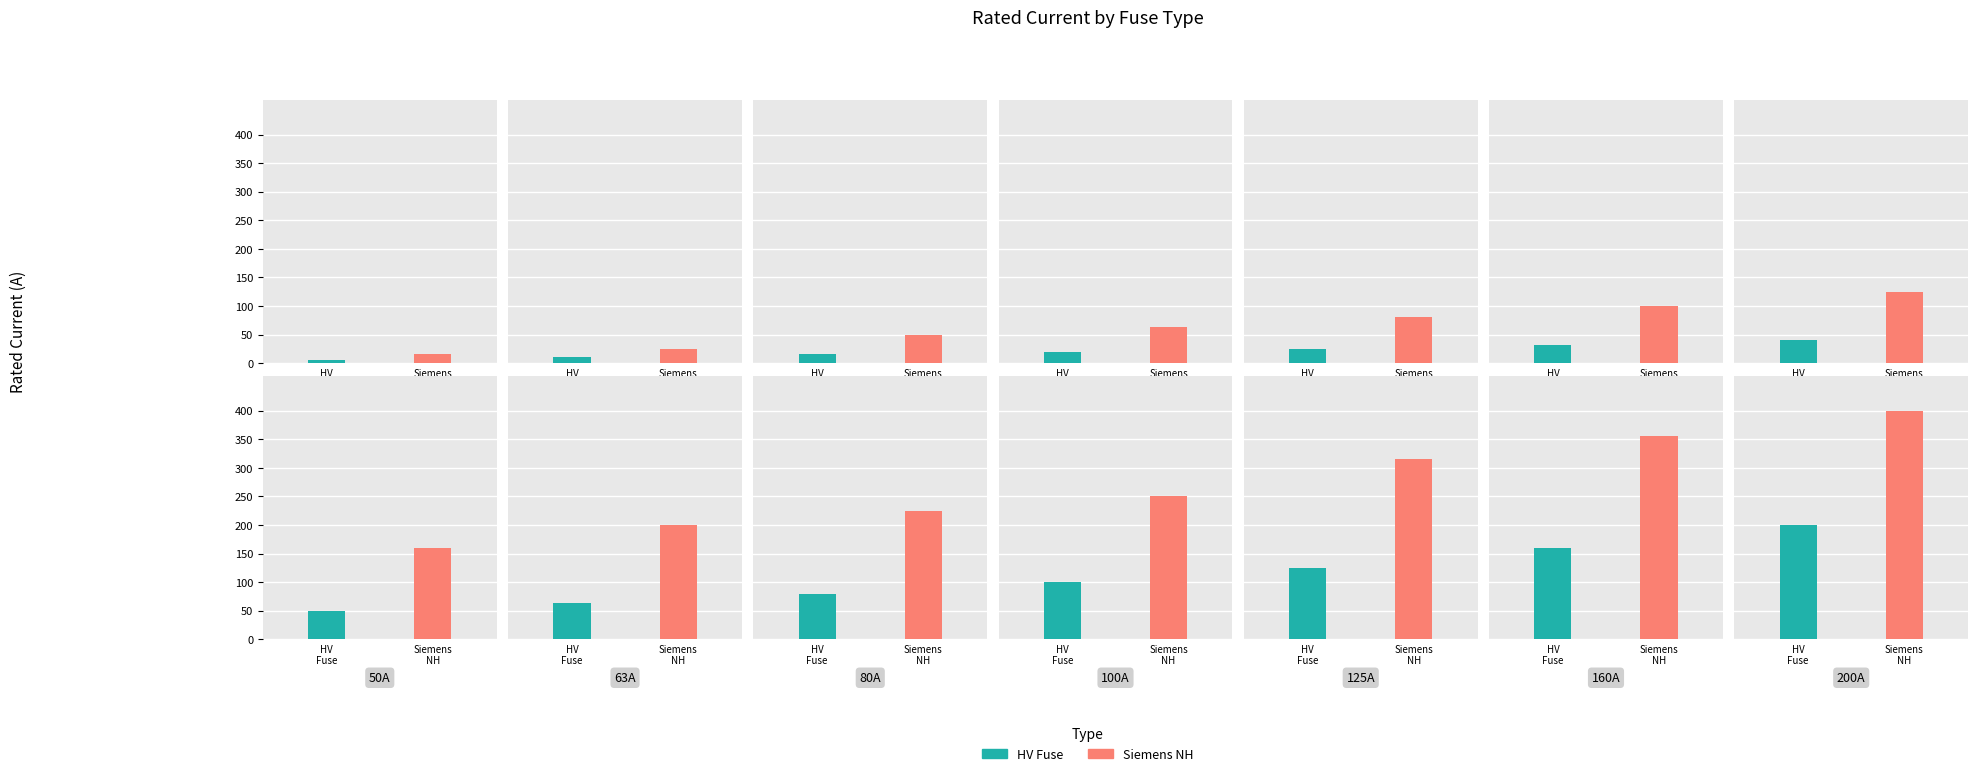

List the series in order of their peak value, lowest first.

HV Fuse, Siemens NH